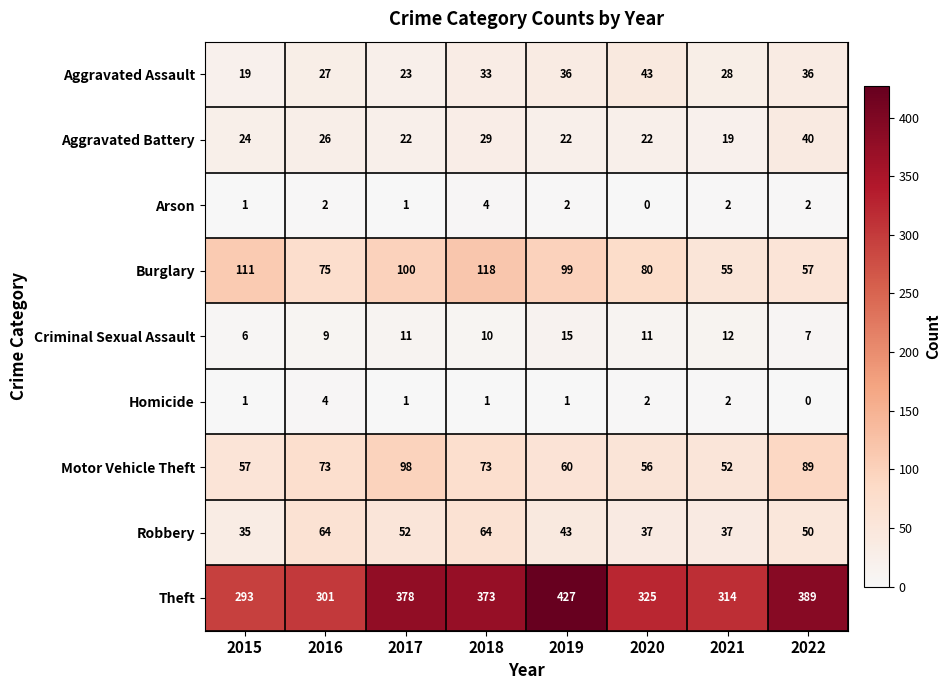

Which series changed the most between 2020 and 2021?

Burglary